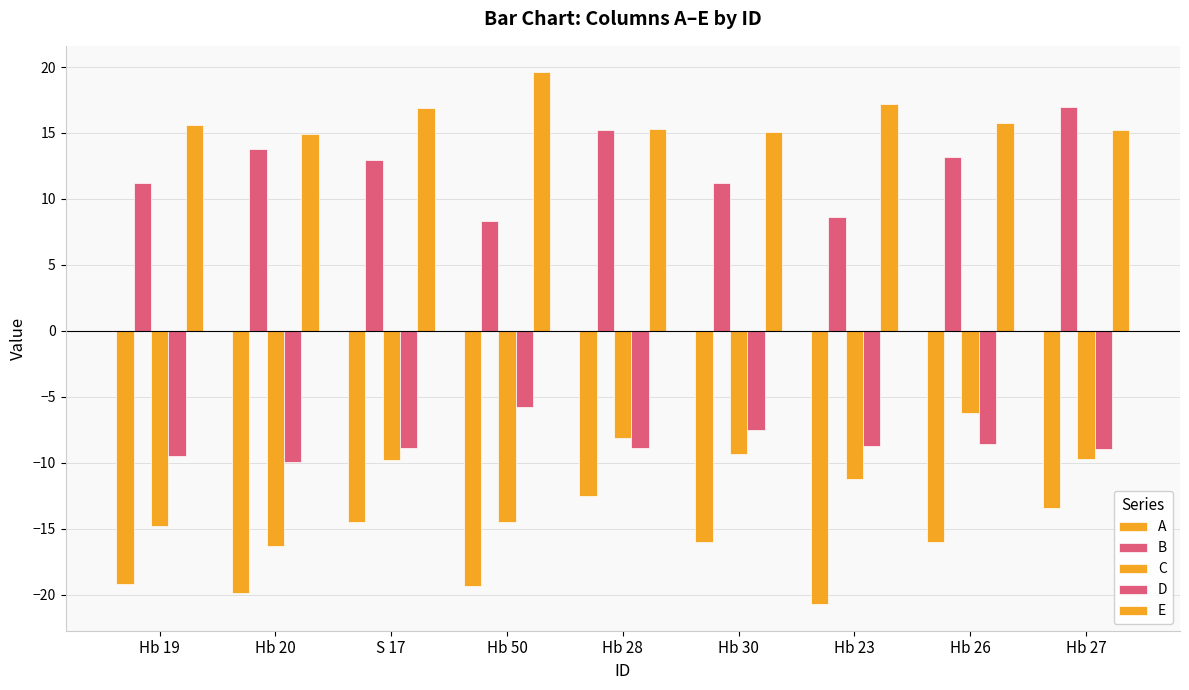

What is the minimum value shown in the chart?

-20.7